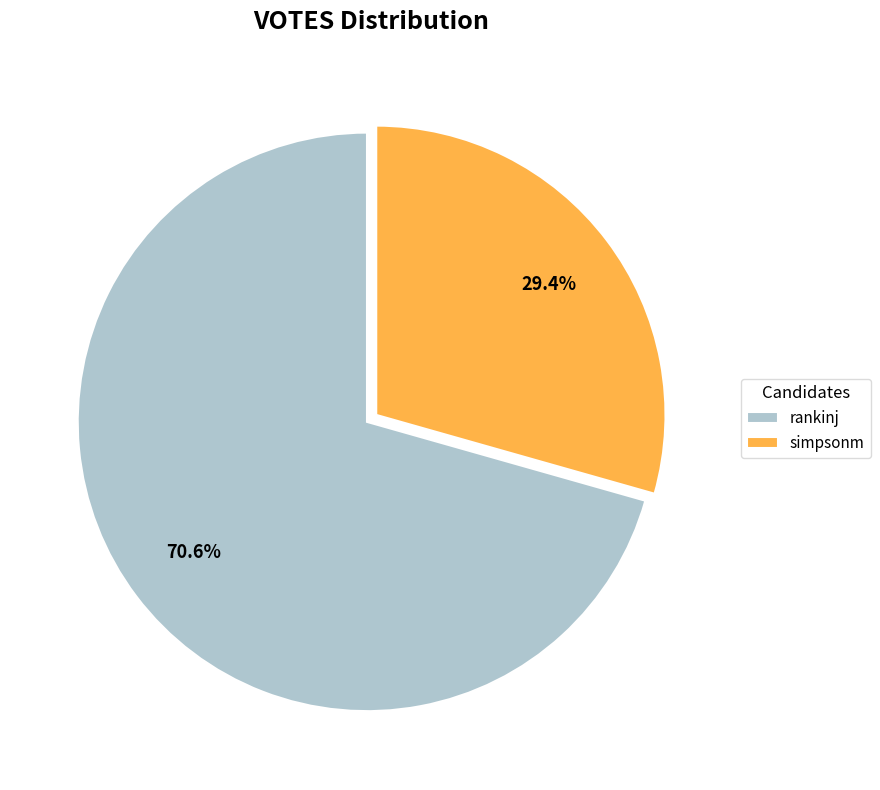

Does any single category account for the majority?

Yes